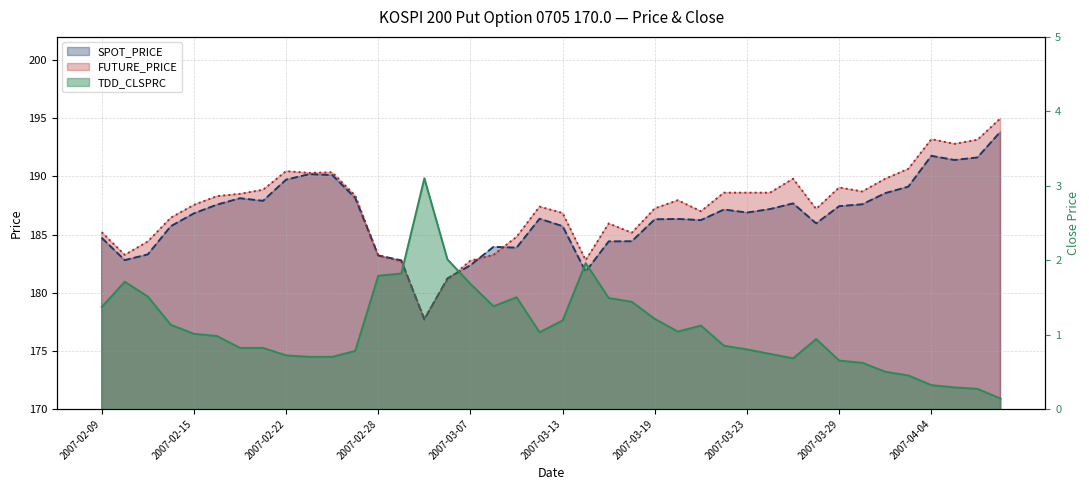

Which series has the largest total across all categories?

FUTURE_PRICE